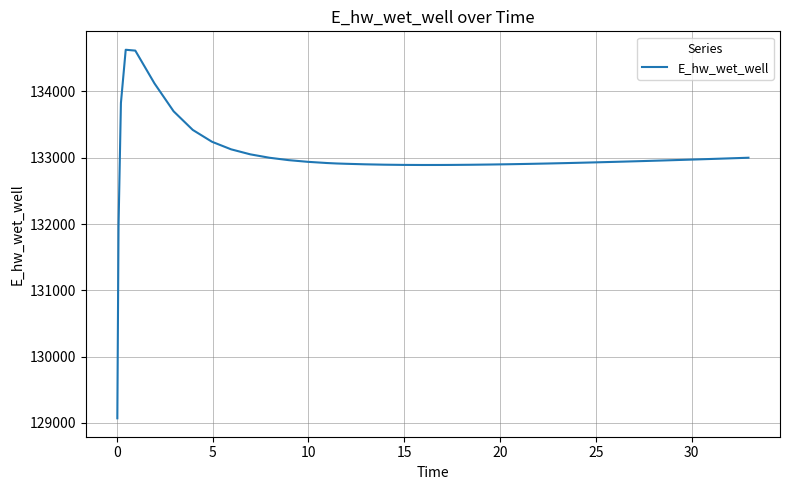

What is the greatest value displayed?

134628.0